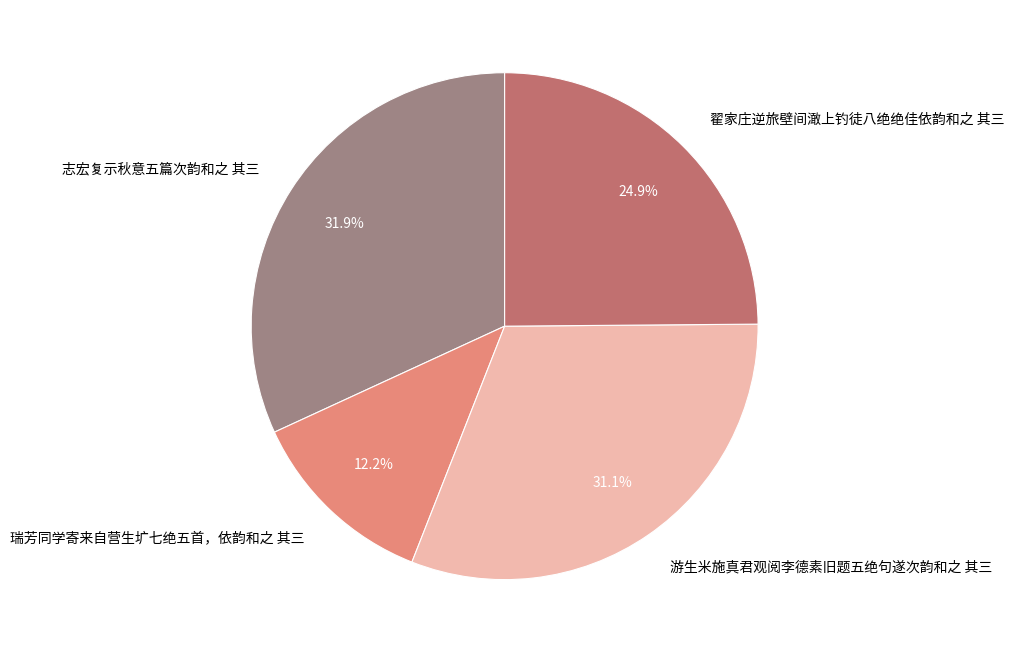

Does 翟家庄逆旅壁间澉上钓徒八绝绝佳依韵和之 其三 account for over 50% of the chart?

No